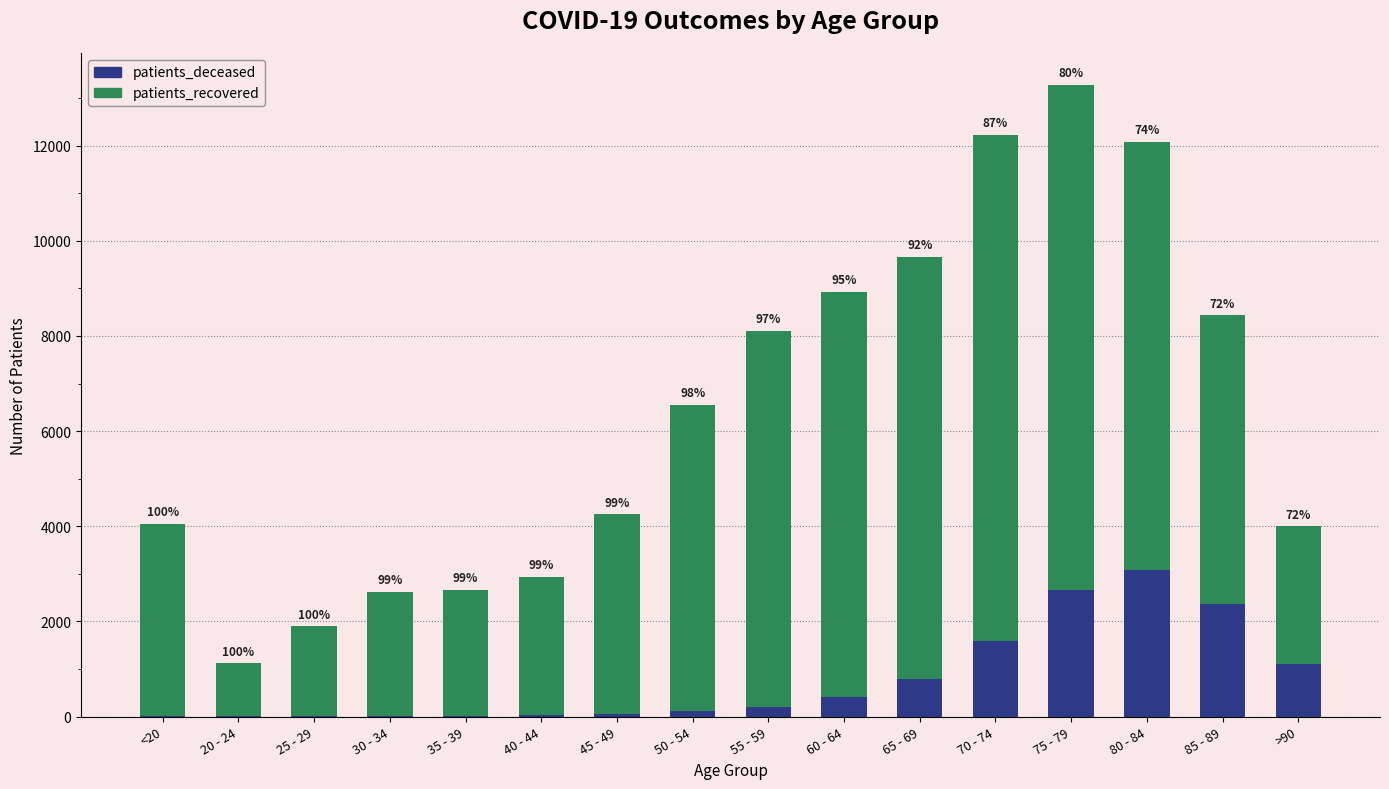

List the series in order of their peak value, highest first.

patients_recovered, patients_deceased